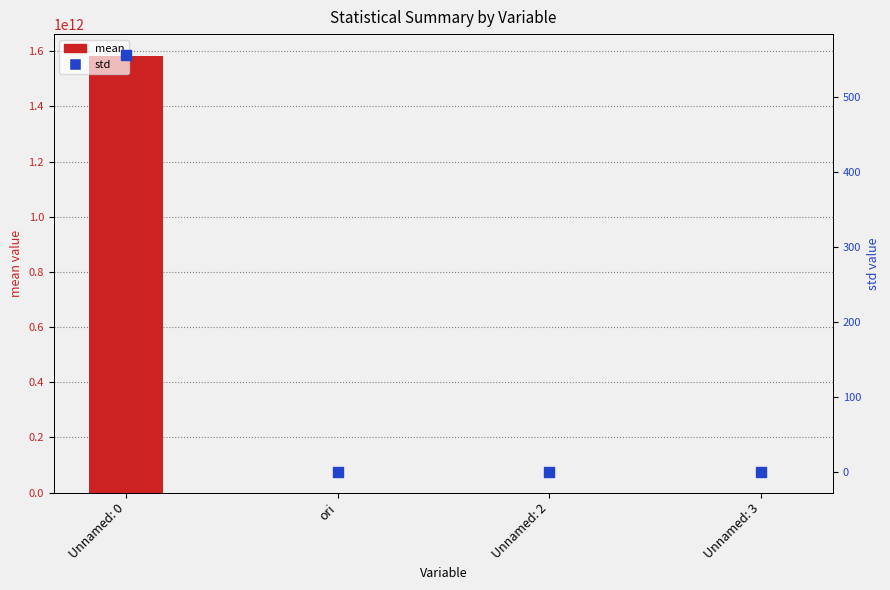

Is the value of mean at Unnamed: 3 greater than the value of std at Unnamed: 0?

No